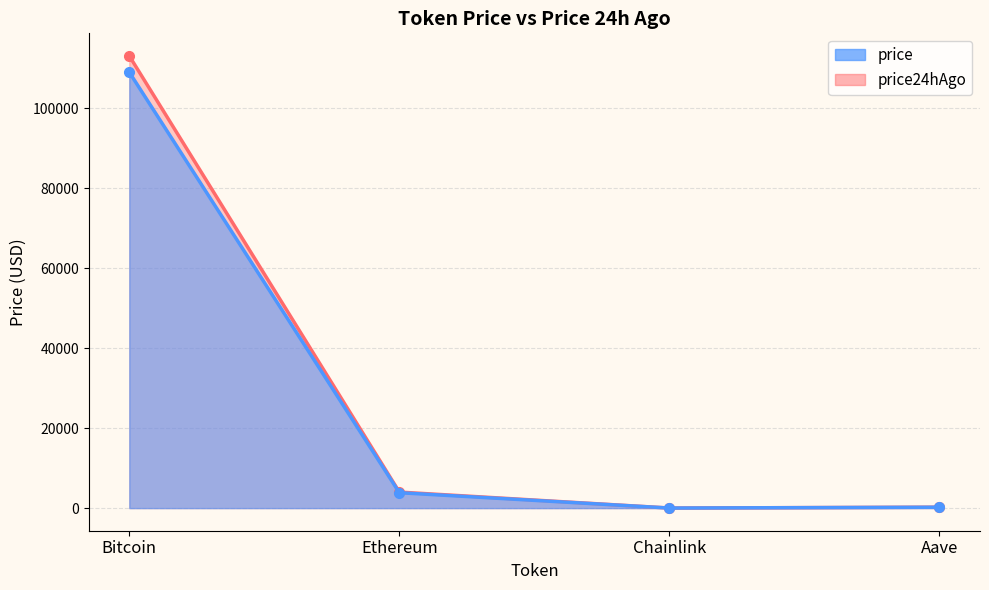

Reading left to right, list all the values displayed in this chart.

Bitcoin: 109036.0	113107.0
Ethereum: 3854.0	4012.7
Chainlink: 17.6	18.1
Aave: 220.9	230.7